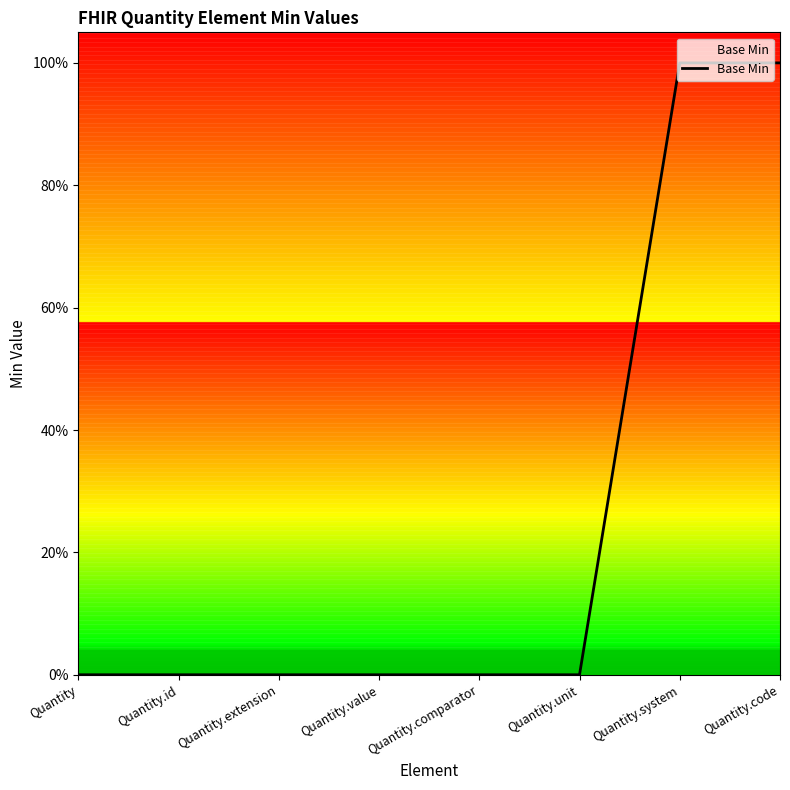

Count the number of values greater than 0.

2